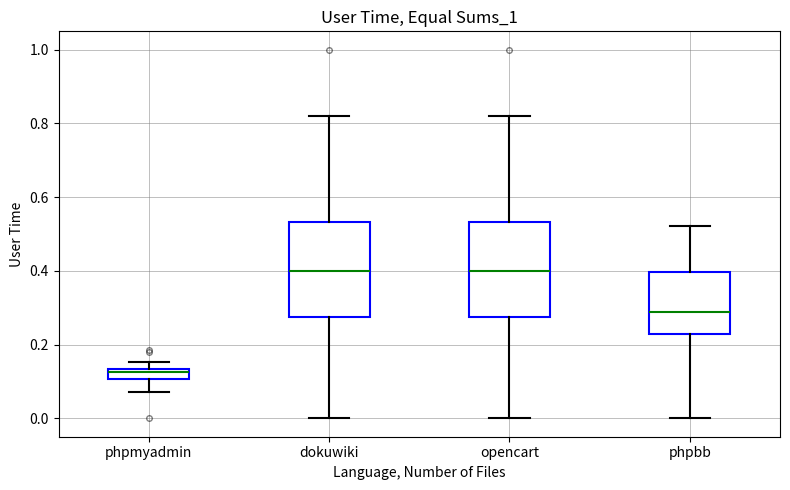

Where does the median line of the box for dokuwiki sit on the y-axis? The values are not printed on the chart, so give them approximately, as read against the axis.

0.40